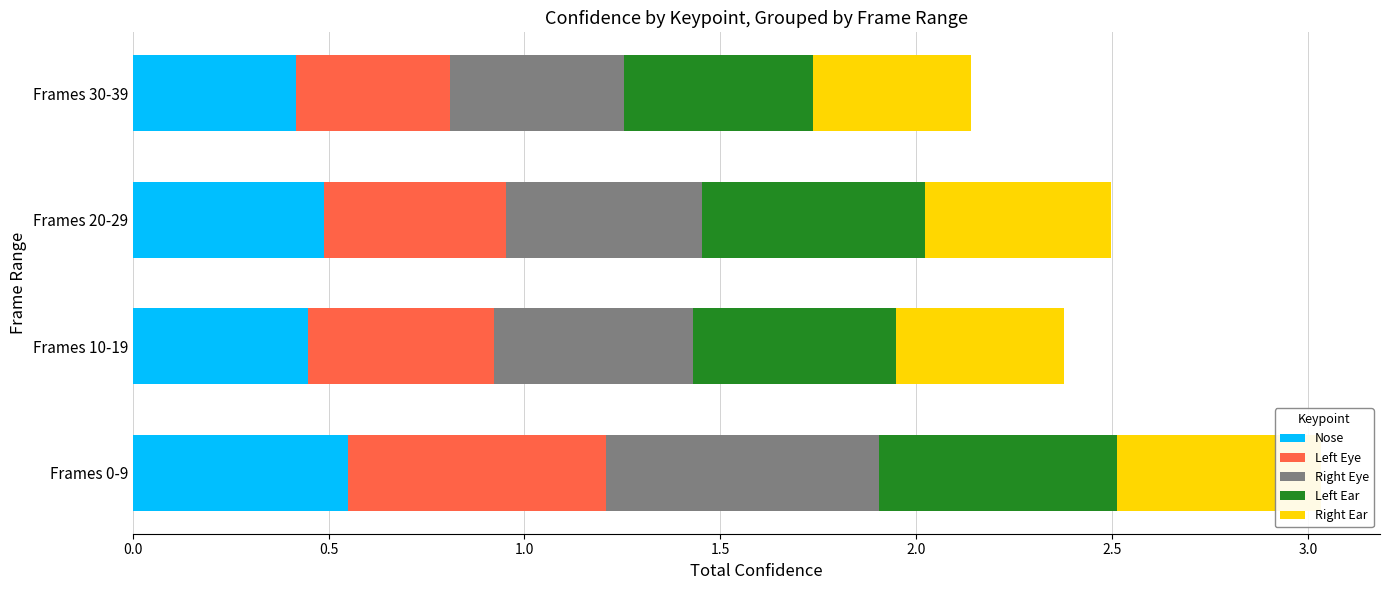

At 0.5, list the series in order from smallest to largest.

Right Ear, Nose, Left Eye, Right Eye, Left Ear